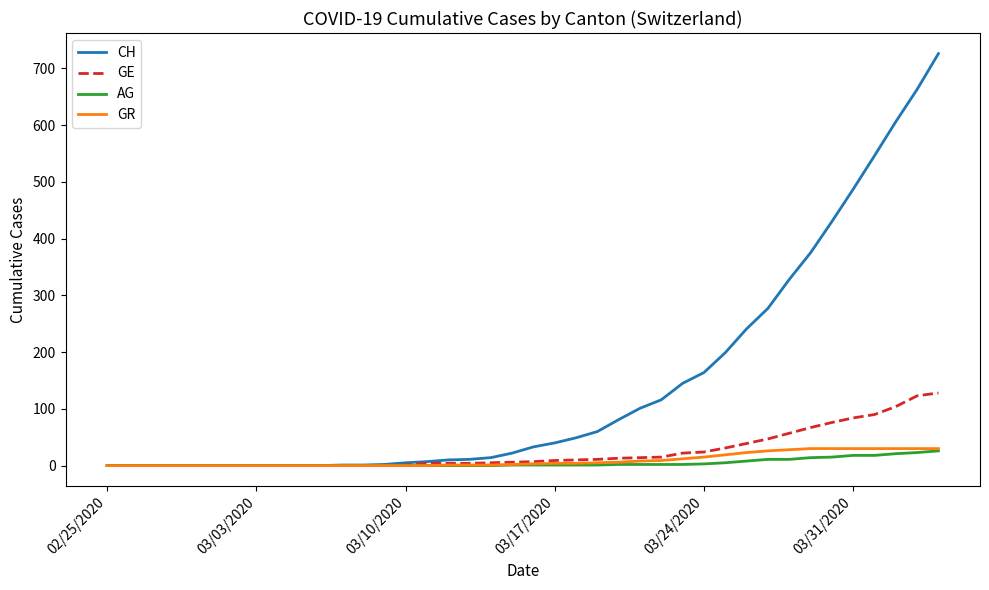

What are all the series names shown in the legend?

CH, GE, AG, GR